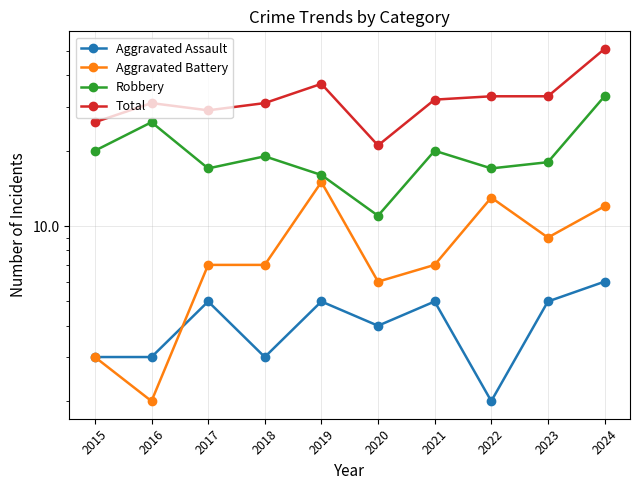

Reading left to right, transcribe all the data shown in this chart.

Aggravated Assault: 3	3	5	3	5	4	5	2	5	6
Aggravated Battery: 3	2	7	7	15	6	7	13	9	12
Robbery: 20	26	17	19	16	11	20	17	18	33
Total: 26	31	29	31	37	21	32	33	33	51